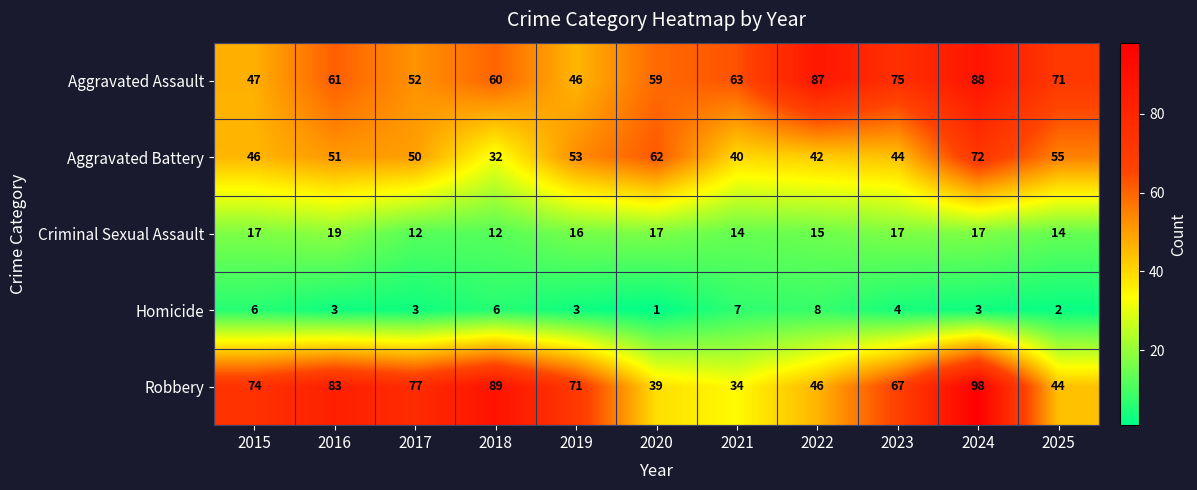

What is the sum of all Aggravated Battery values?

547